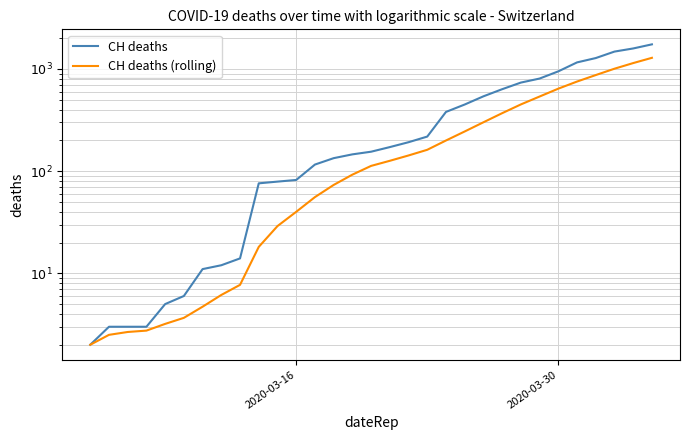

True or false: CH deaths has more than 0 interior local peaks.

False